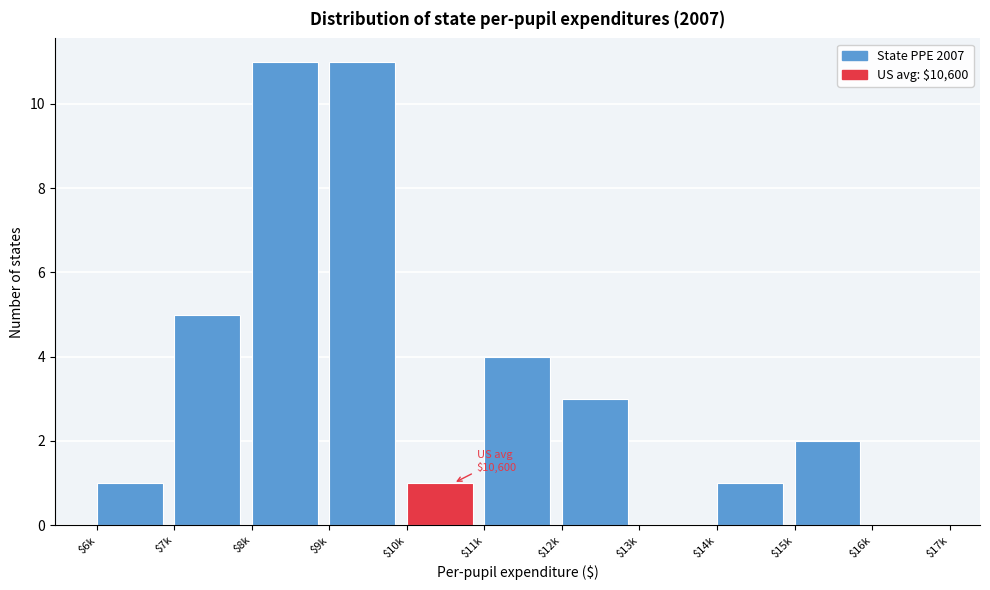

The value at $15k is 1. True or false?

False